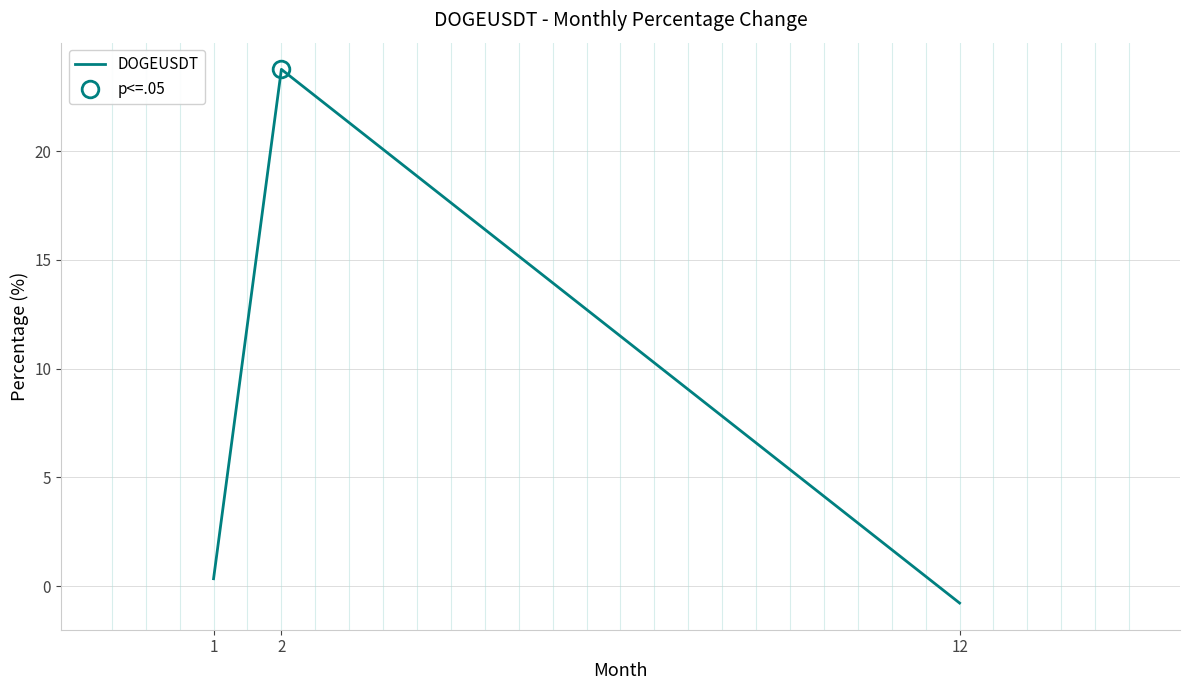

What is the greatest value displayed?

23.8